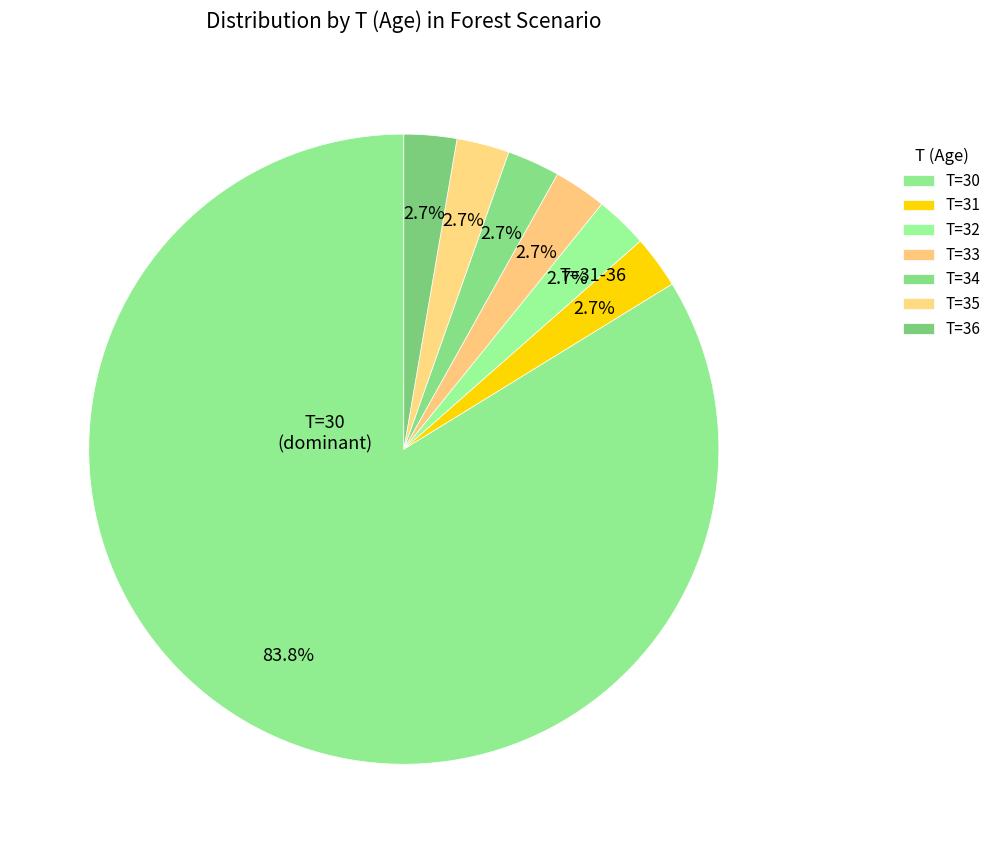

Count the number of slices in the pie.

7